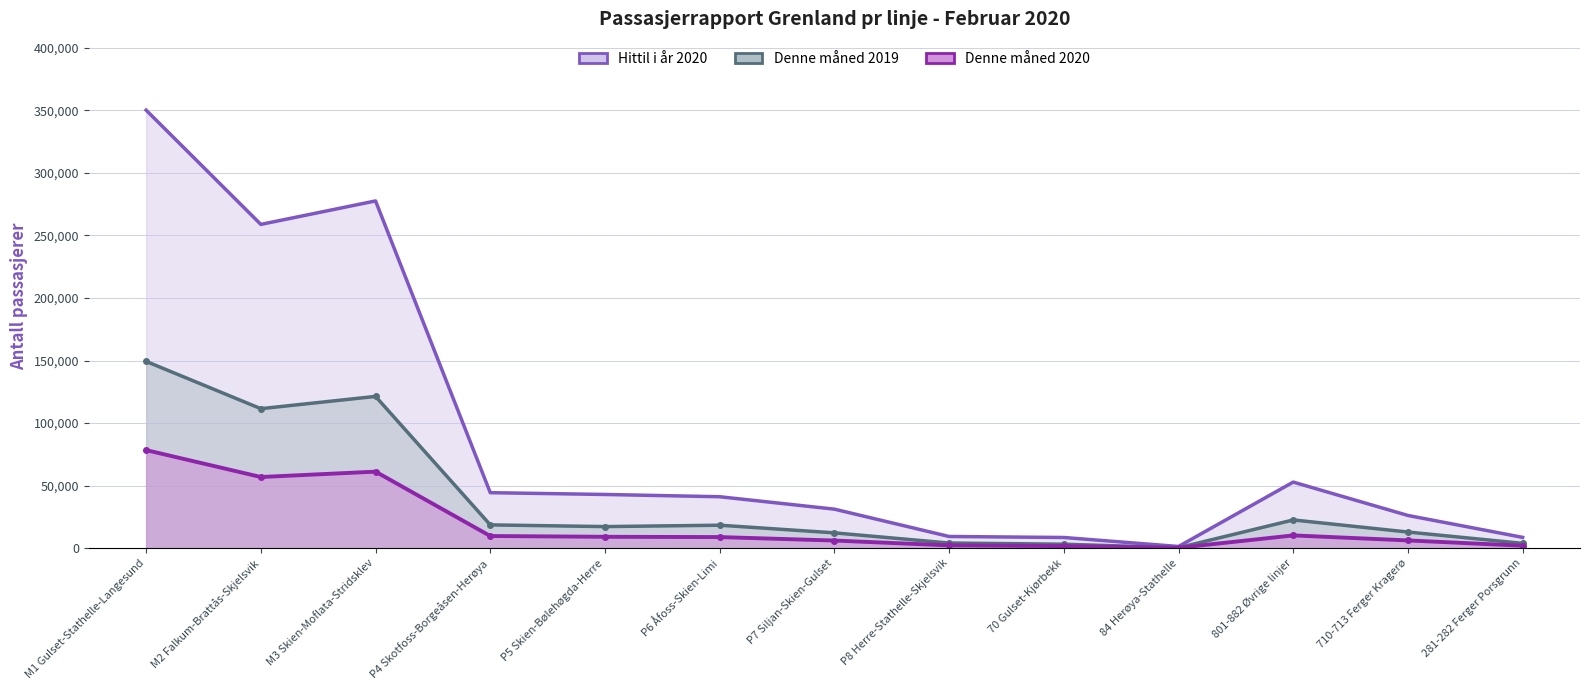

At which category is the sum across all series the highest?

M1 Gulset-Stathelle-Langesund